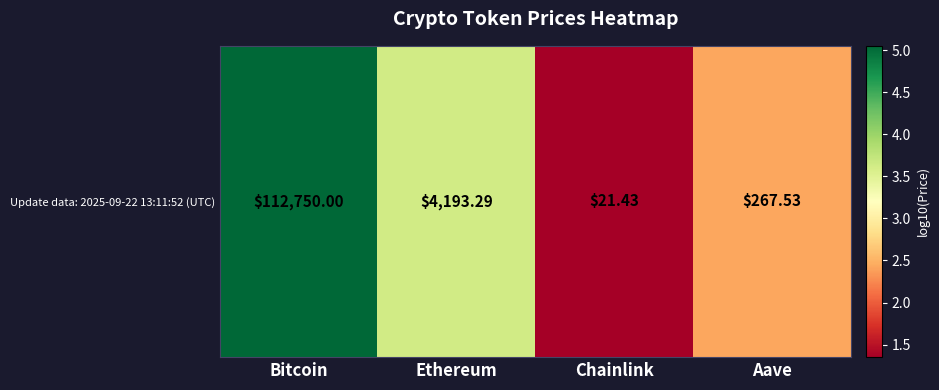

What is the difference between the maximum and second lowest values?

2.6